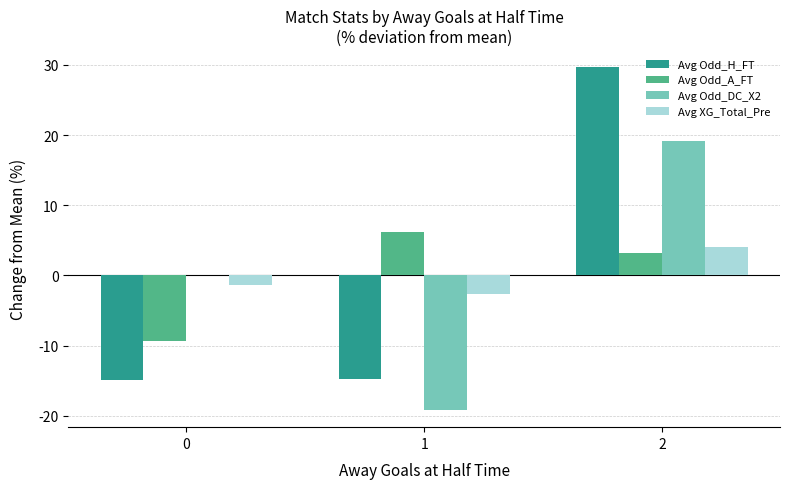

How many series are shown in this chart?

4